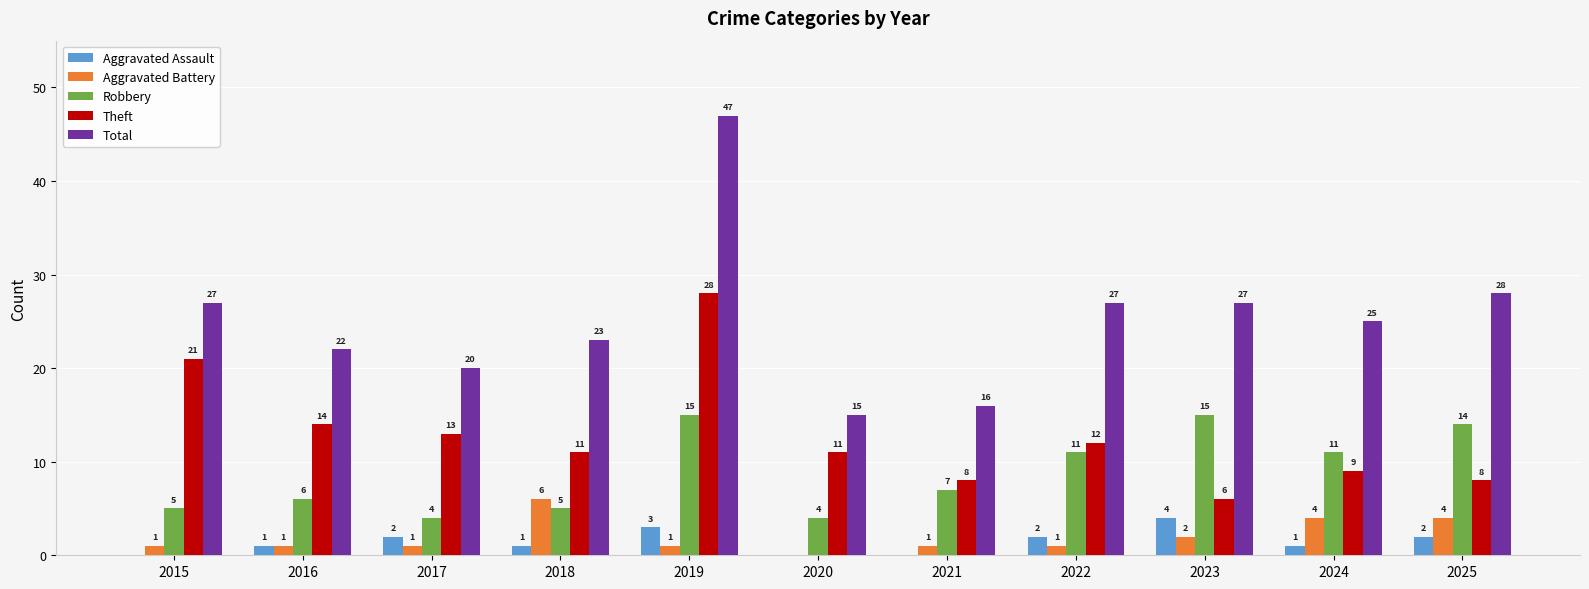

What is the sum of the Robbery values at 2016 and 2024?

17